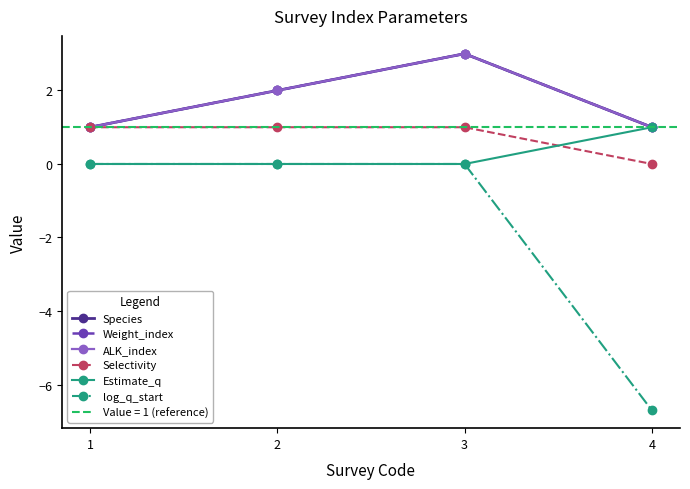

What is the difference between the maximum and minimum values in the Species series?

2.0